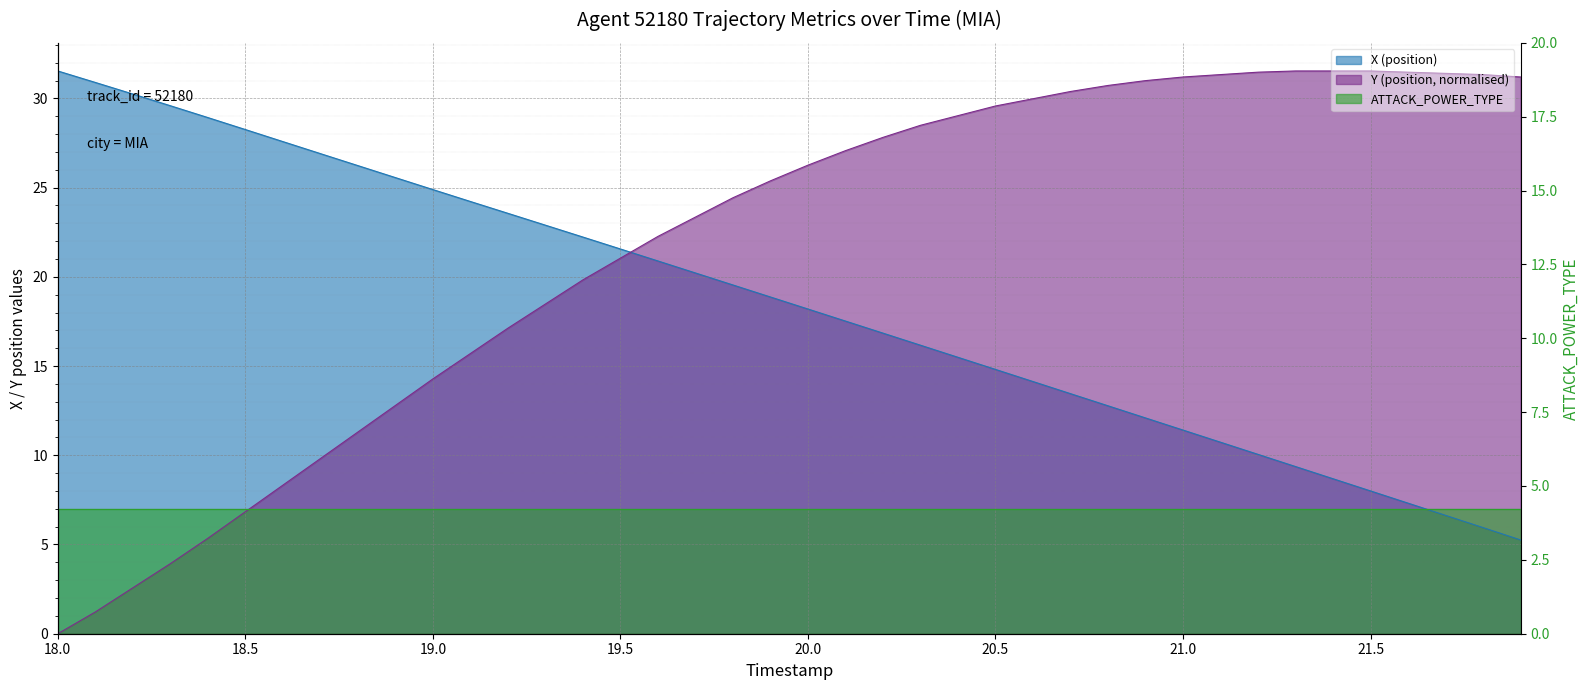

Which series ends up on top after the final intersection of X (position) and Y (position)?

Y (position)